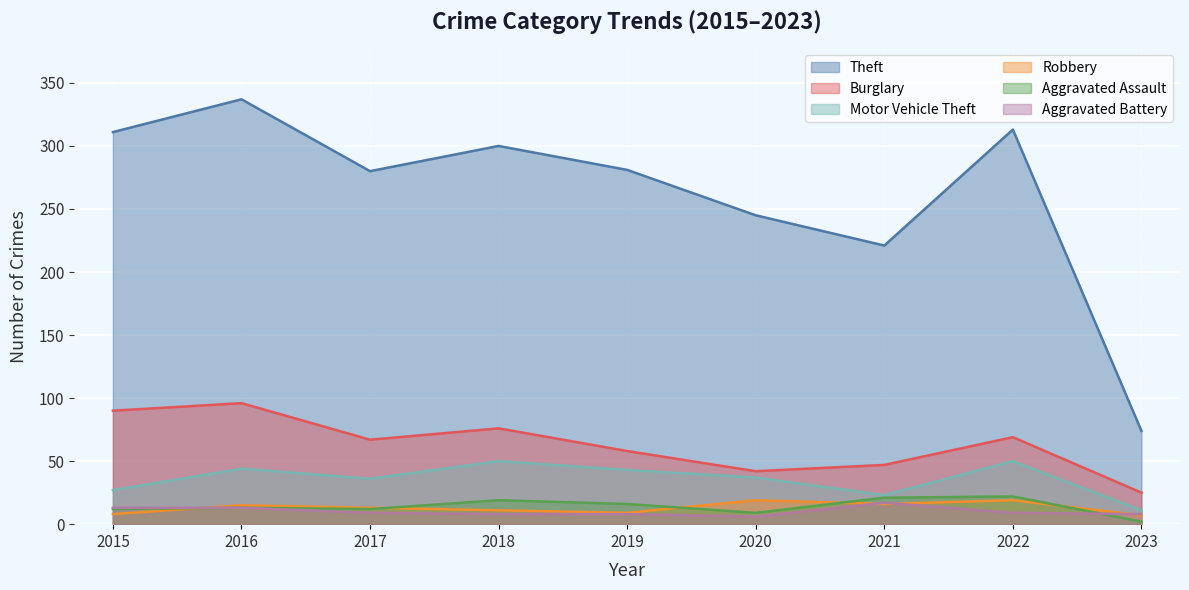

How many values in the Motor Vehicle Theft series are below 37?

4